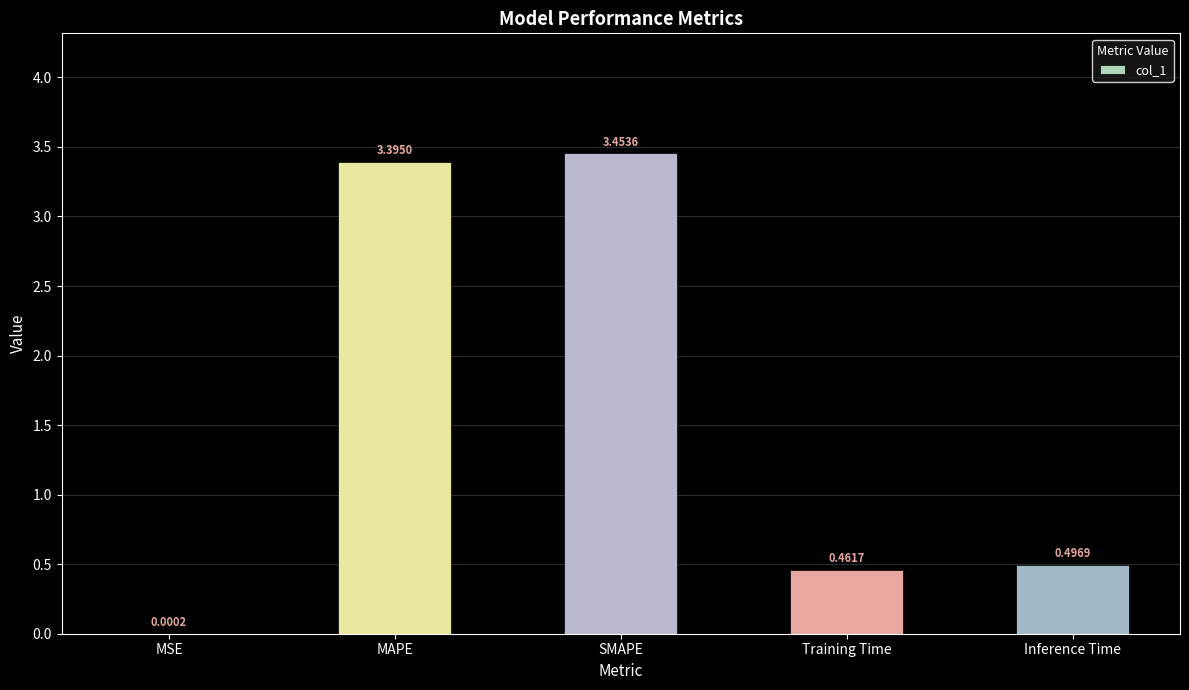

At which category does the chart reach its peak across all series?

SMAPE